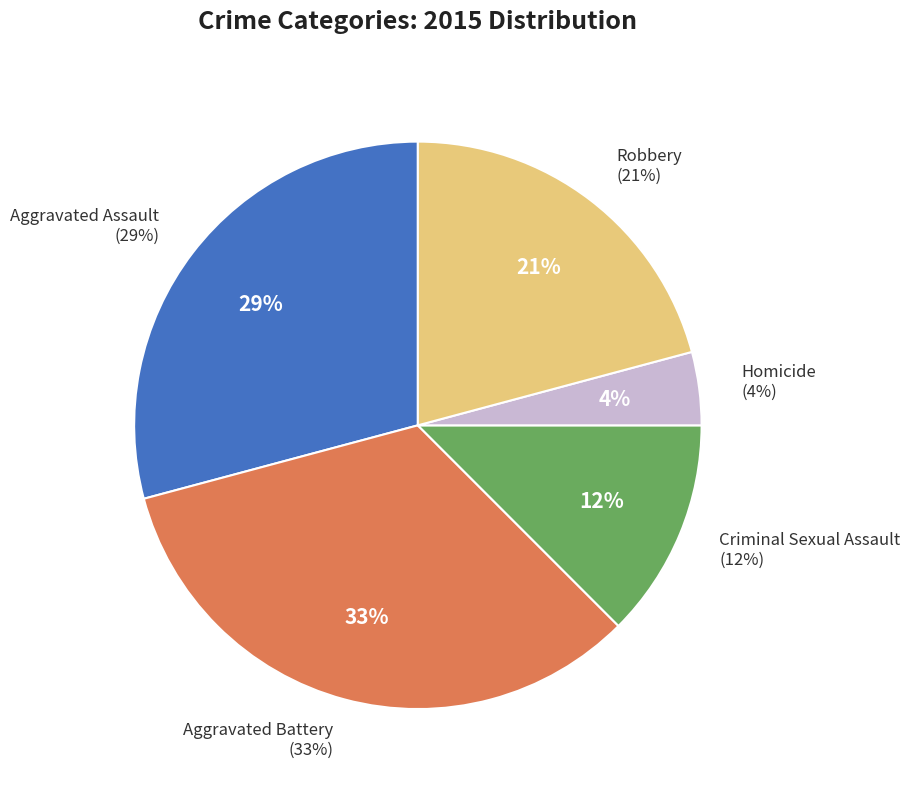

To the nearest percent, what is the combined percentage of Homicide and Aggravated Battery?

38%